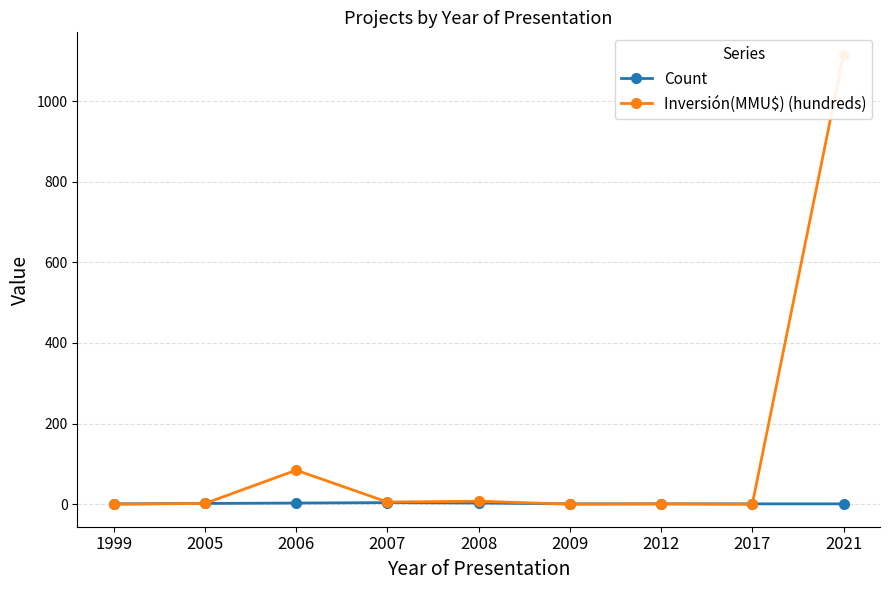

In Inversión(MMU$) (hundreds), how many points are lower than both neighbors (excluding endpoints)?

3